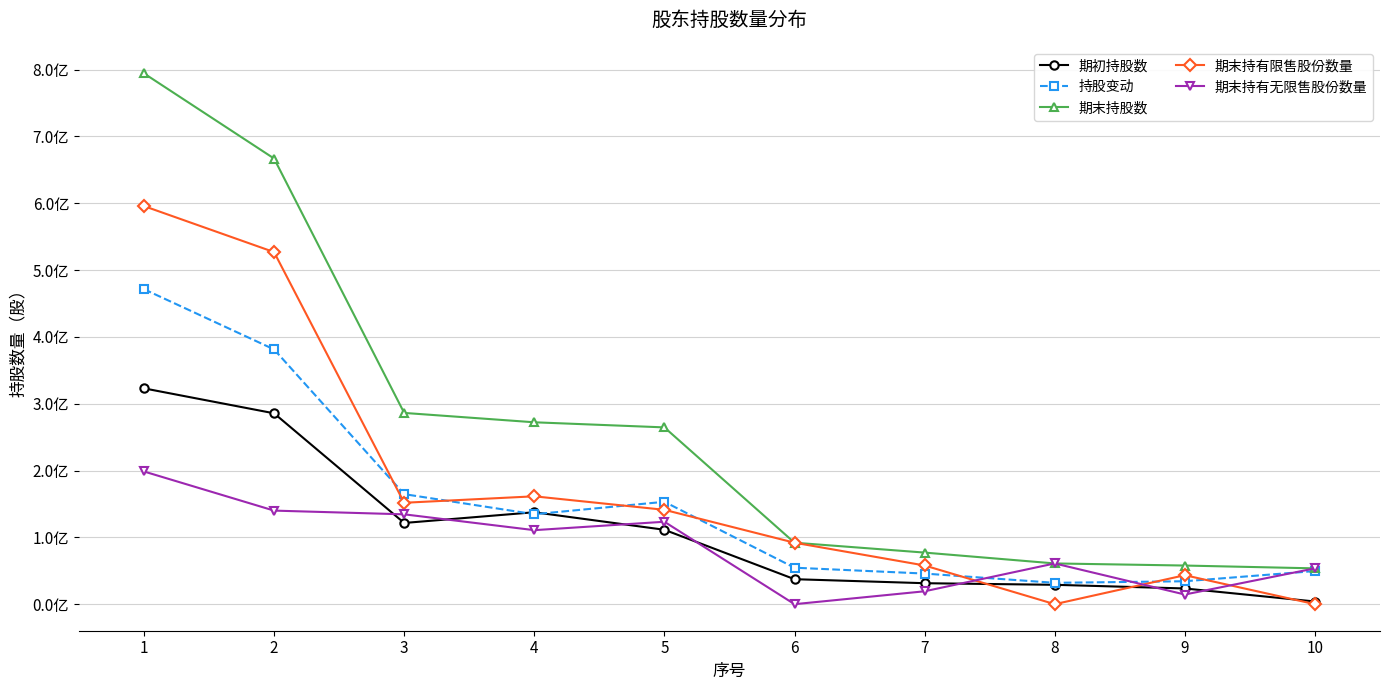

What is the value of the 期初持股数 point at the 10th from the left?

400000